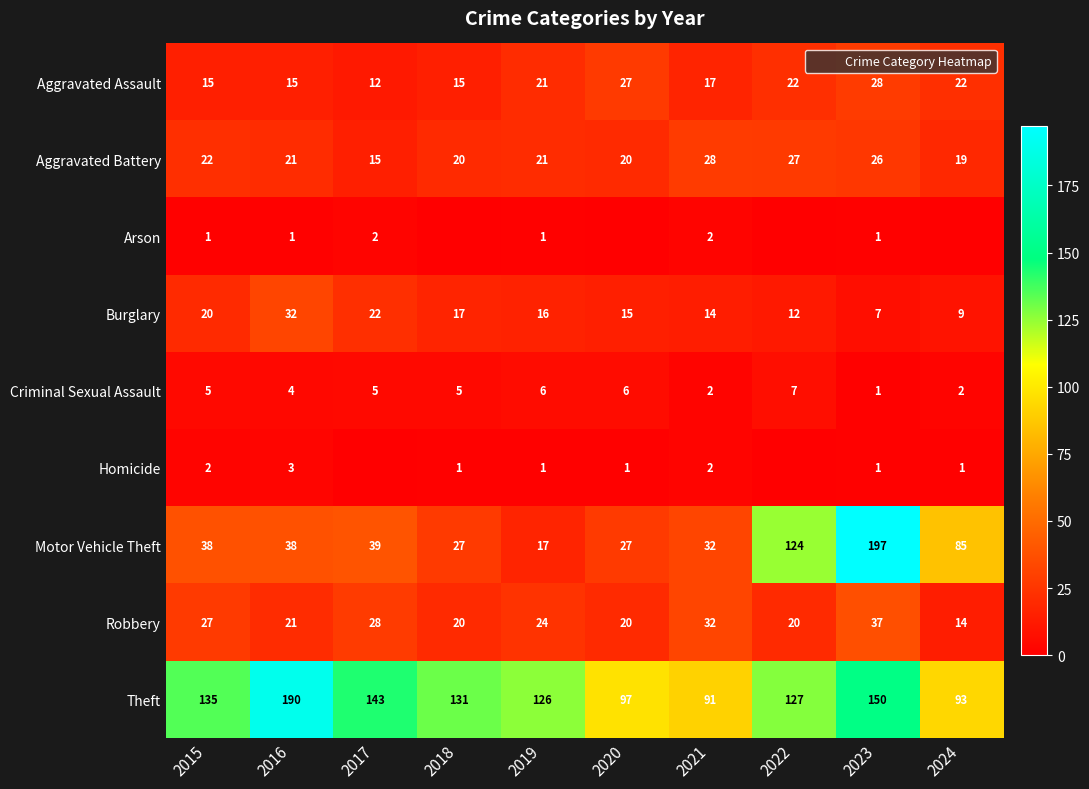

What is the sum of all Motor Vehicle Theft values?

624